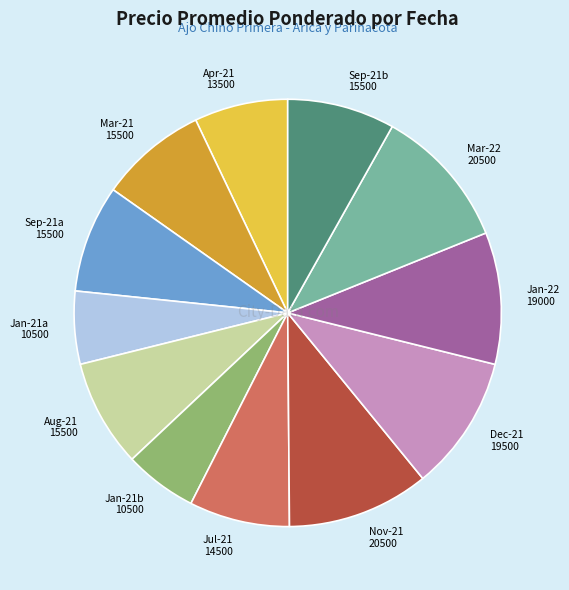

Is there any slice that represents more than half of the pie?

No